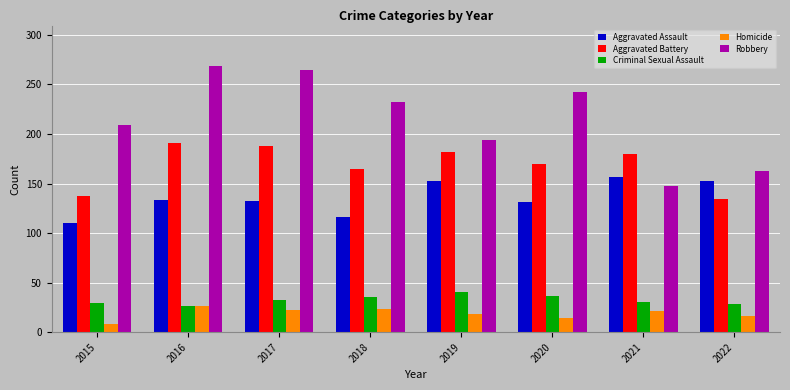

What is the greatest value displayed?

269